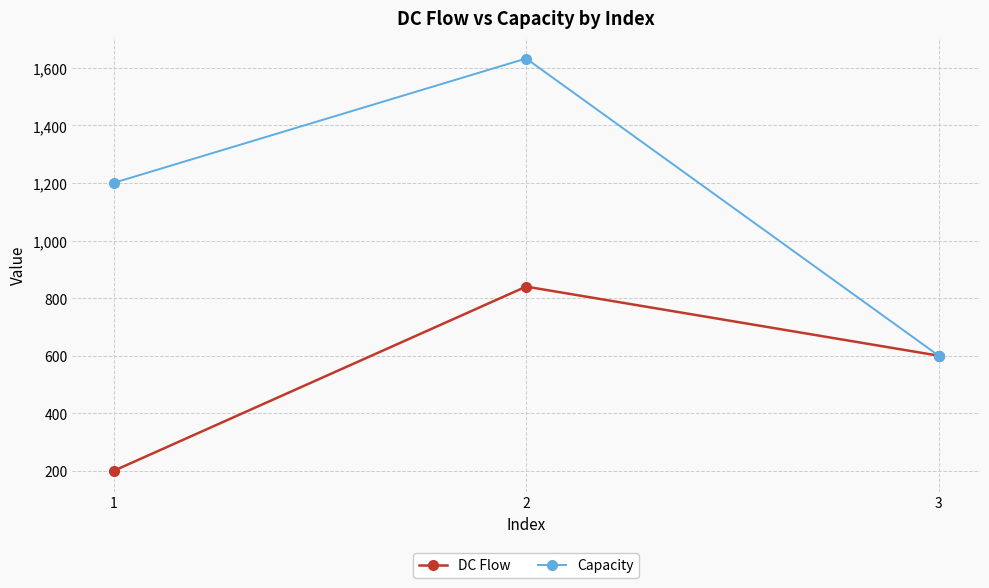

Rank the categories by Capacity value from highest to lowest.

2, 1, 3